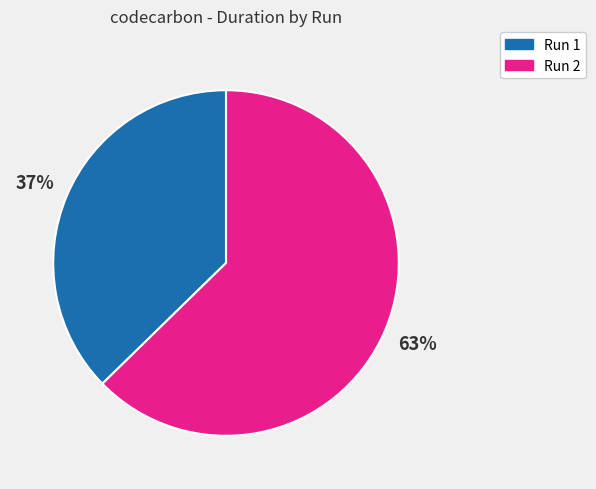

How many slices are in this pie chart?

2